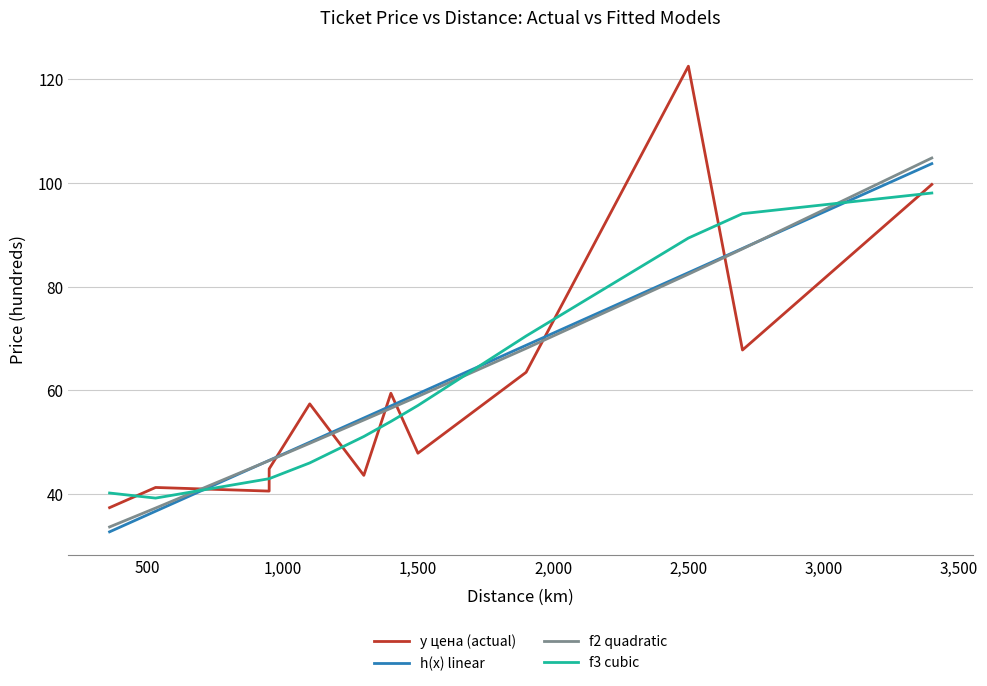

Which has a higher value, 3,500 or 1,500?

3,500